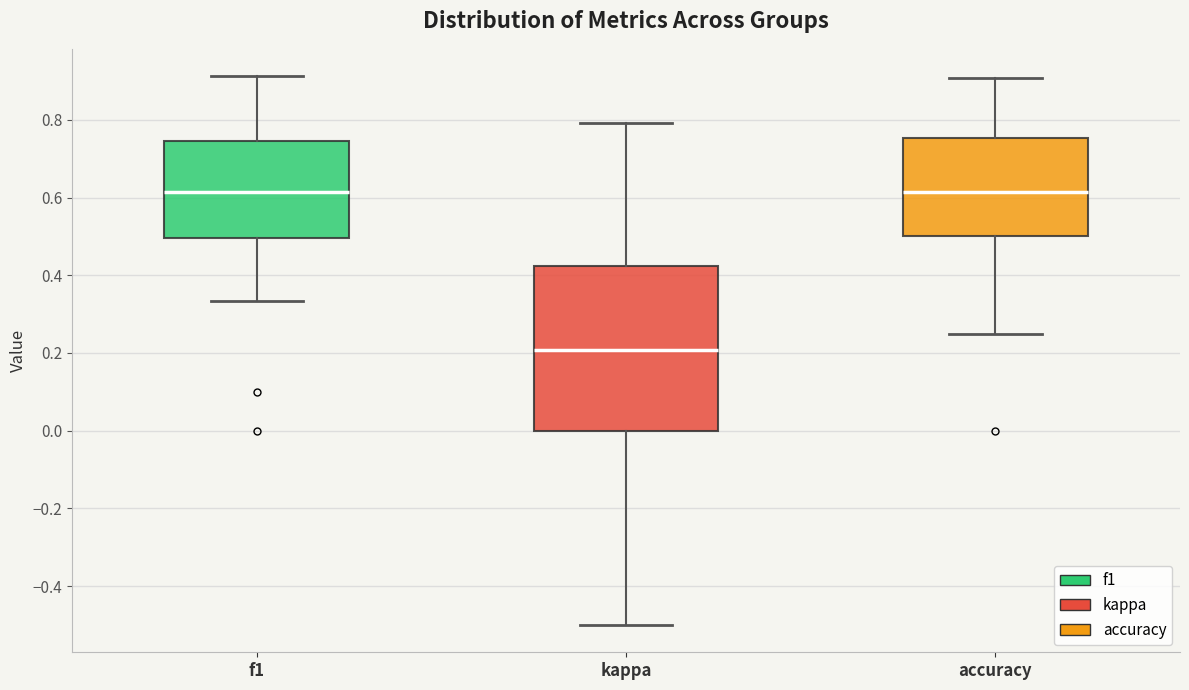

Which box is the tallest, from its lower edge to its upper edge?

kappa